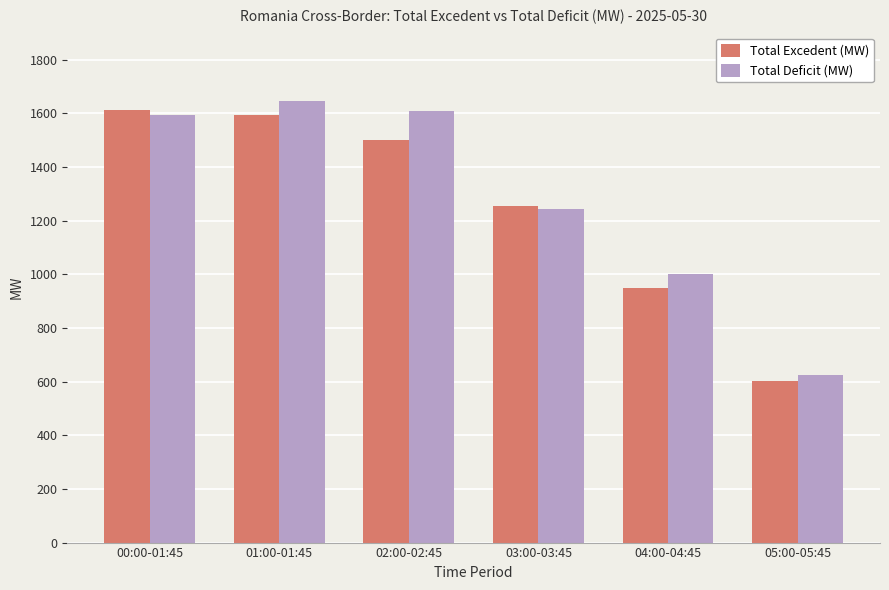

What value does the Total Deficit (MW) series have at 00:00-01:45?

1594.3